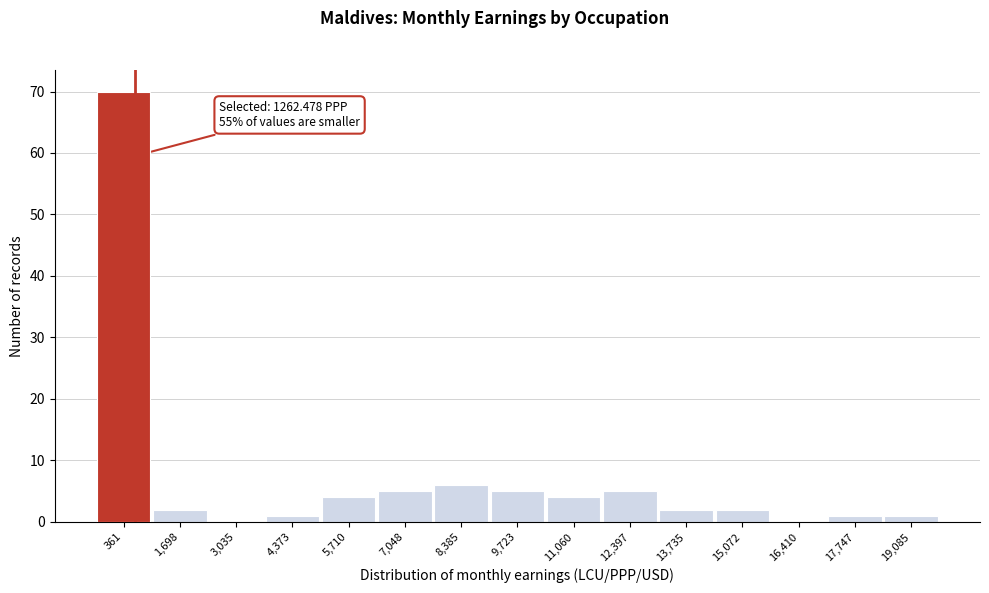

Reading right to left, what are all the values shown in this chart?

19,085=1	17,747=1	16,410=0	15,072=2	13,735=2	12,397=5	11,060=4	9,723=5	8,385=6	7,048=5	5,710=4	4,373=1	3,035=0	1,698=2	361=70